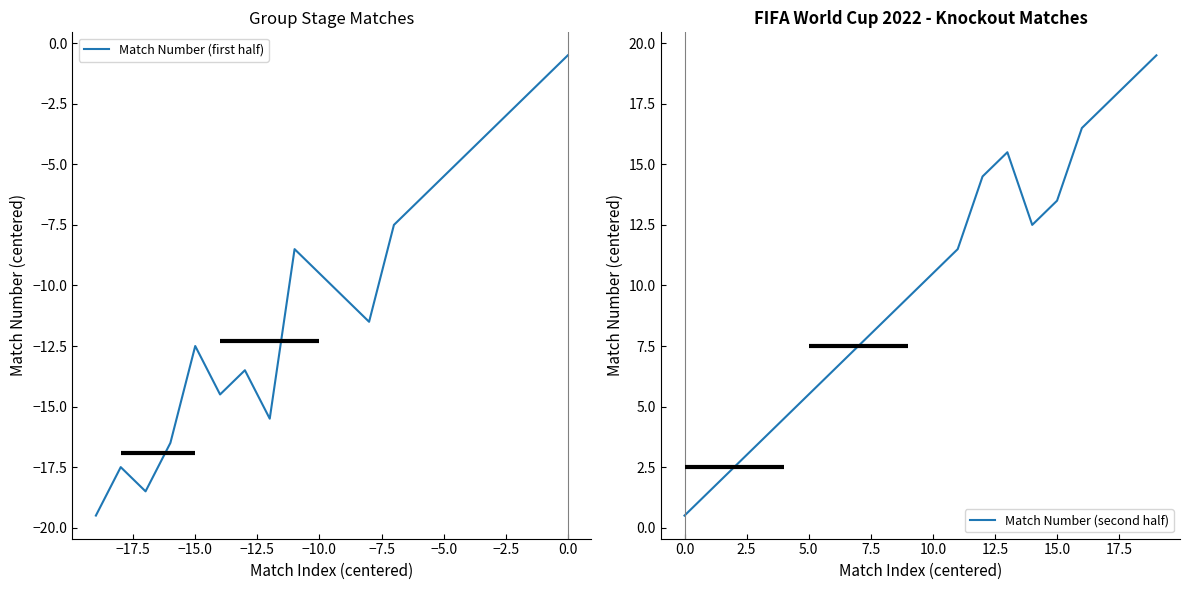

What is the maximum value for Match Number (first half)?

-0.5